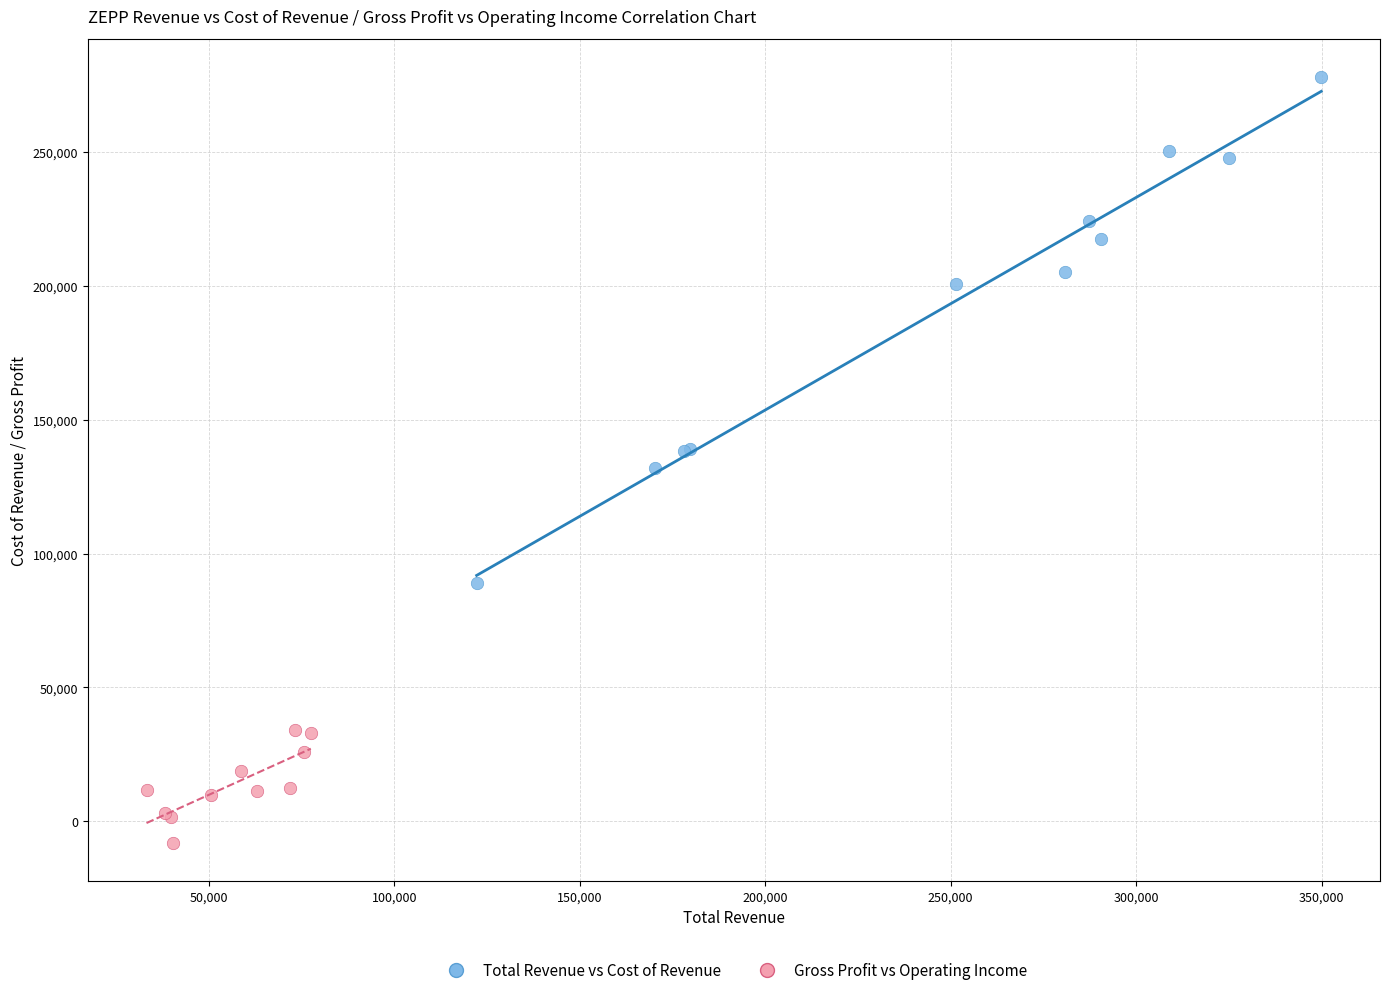

Which series has the widest spread of Y values?

Total Revenue vs Cost of Revenue